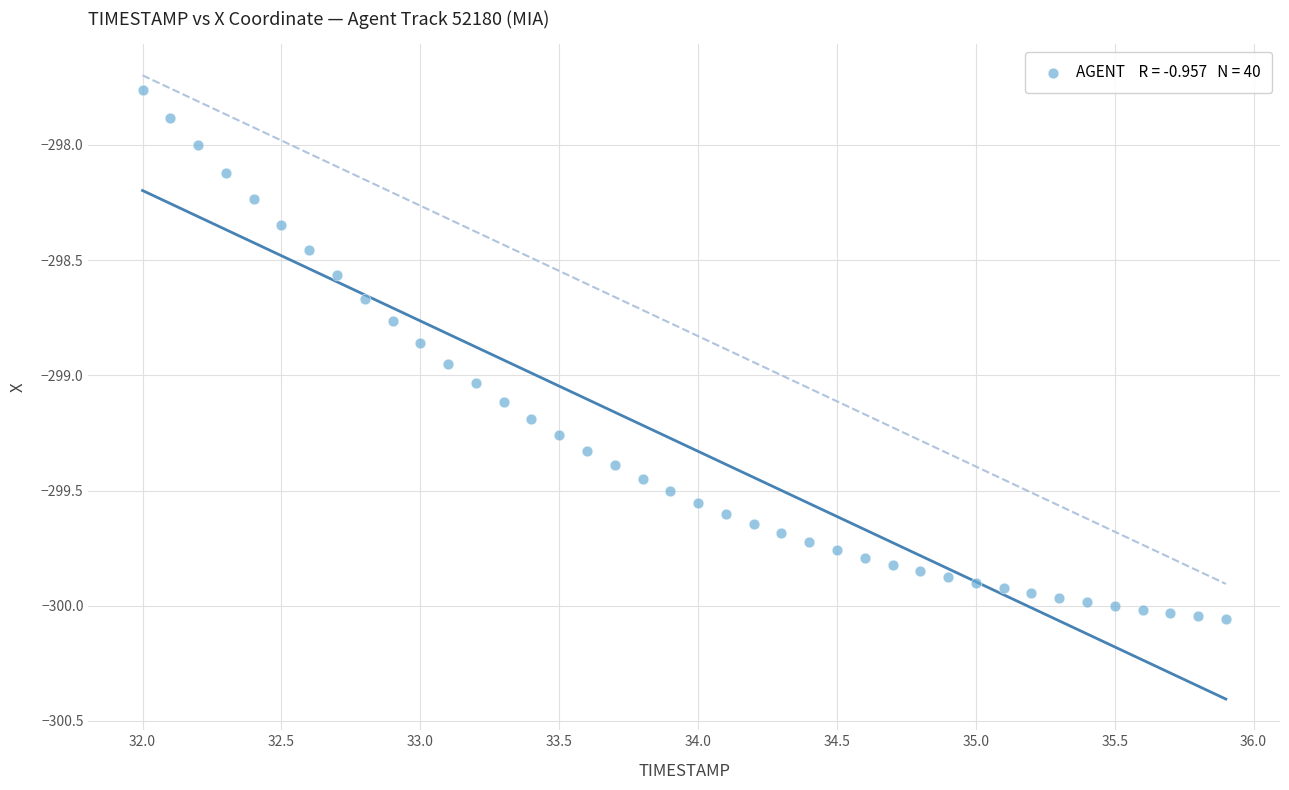

What is the range of X values (max minus min)?

3.9